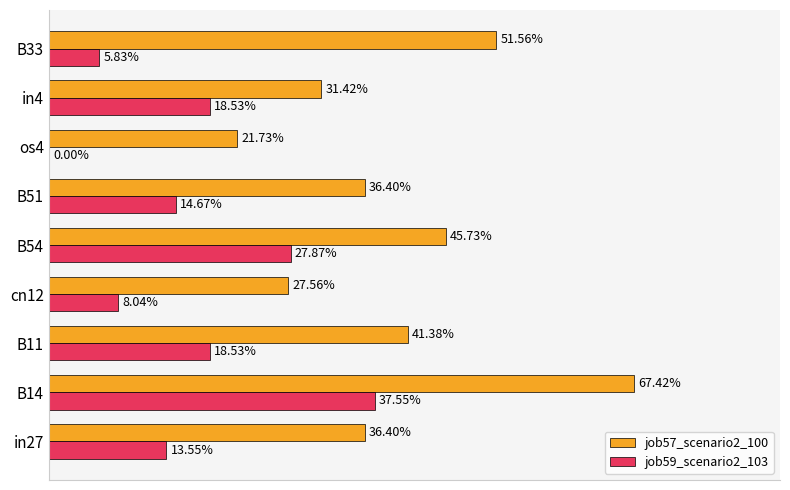

How many groups of bars are there?

9